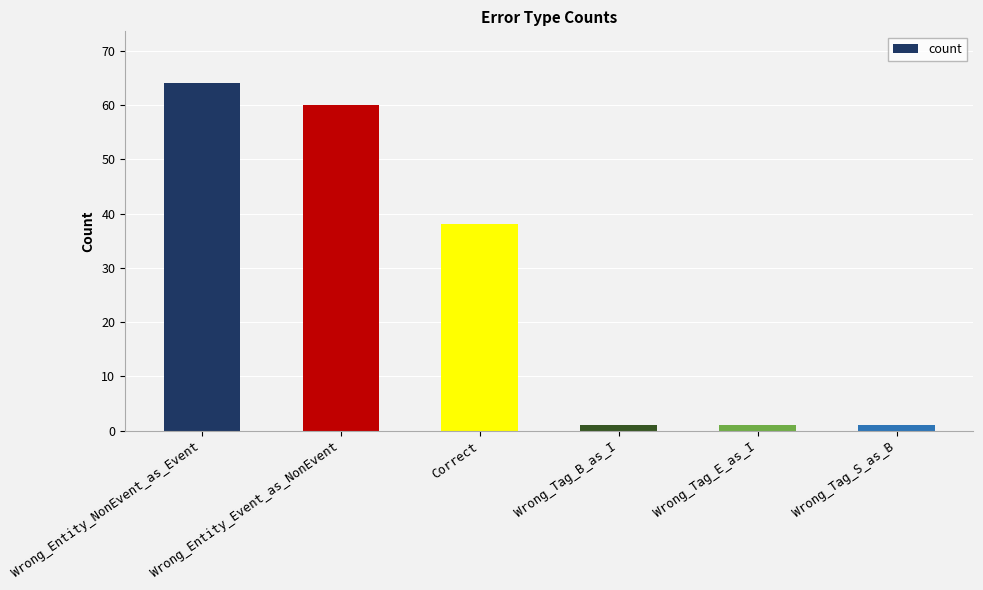

What is the sum of the values at Wrong_Tag_B_as_I and Wrong_Entity_Event_as_NonEvent?

61